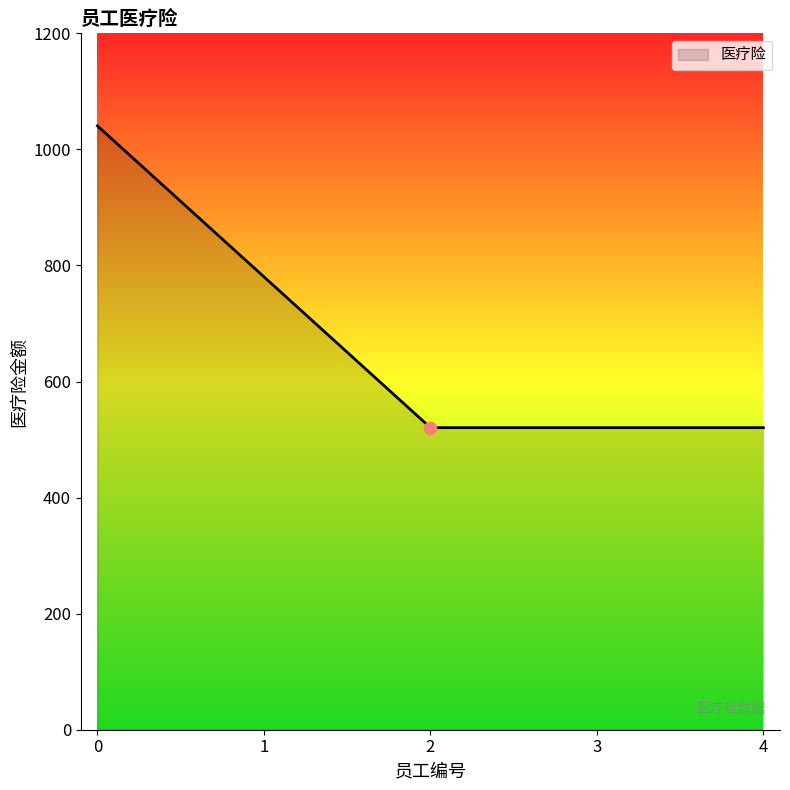

What is the ratio of the value at 4 to the value at 2?

1.0